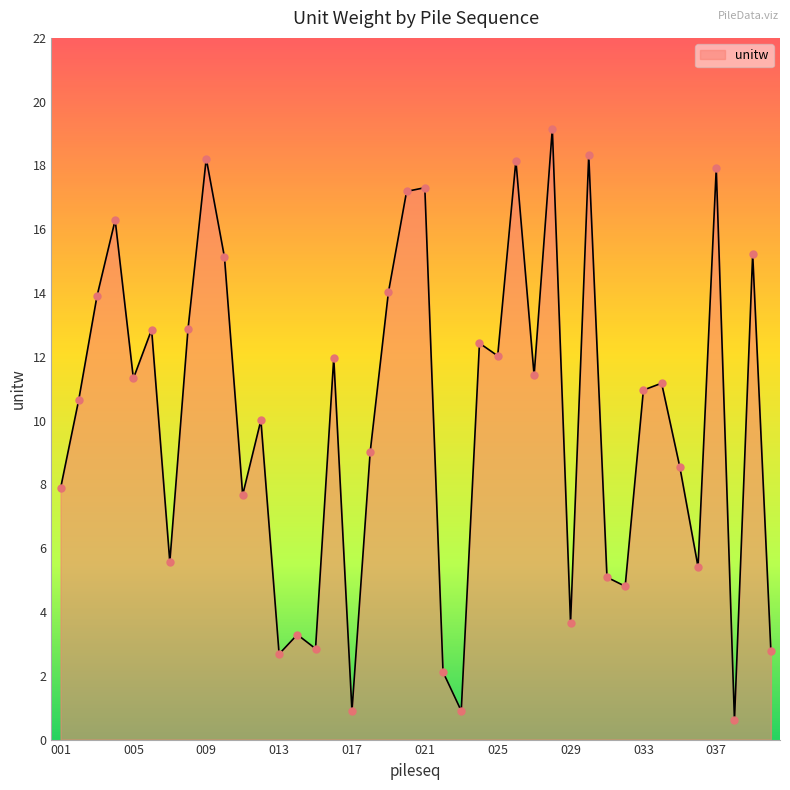

What is the minimum value shown in the chart?

0.6